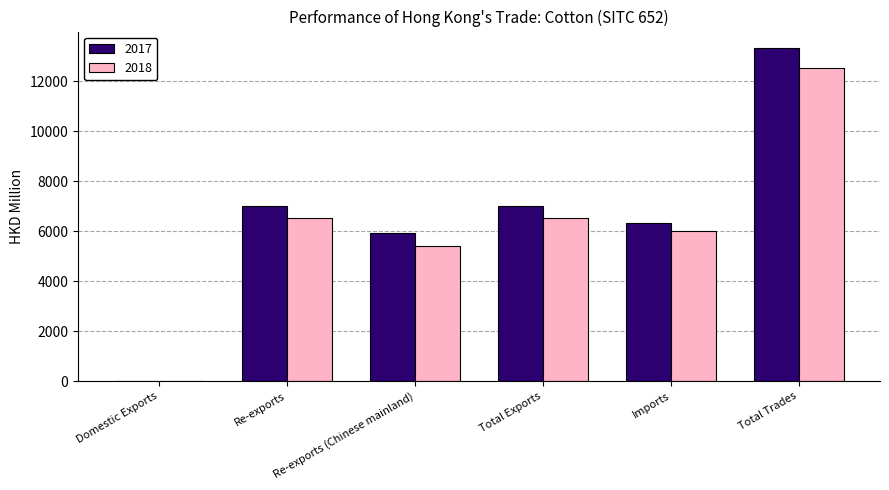

Is the value of 2017 at Re-exports (Chinese mainland) greater than the value of 2018 at Total Exports?

No